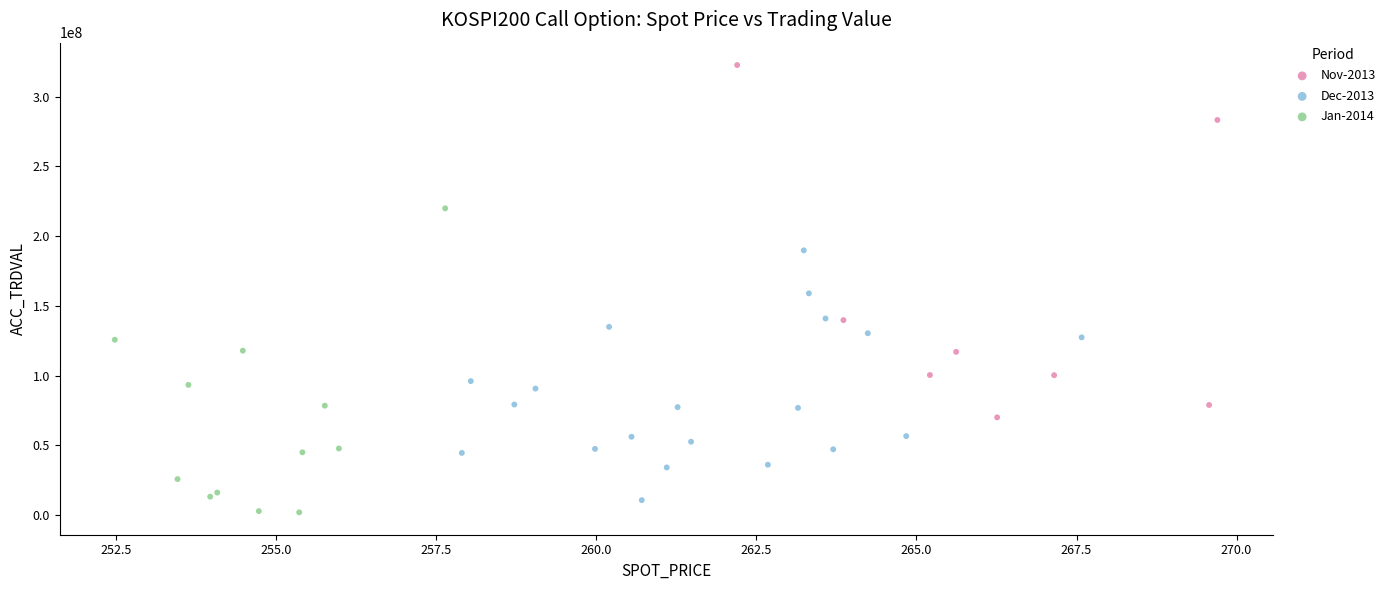

Which series has the largest Y range (max minus min)?

Nov-2013